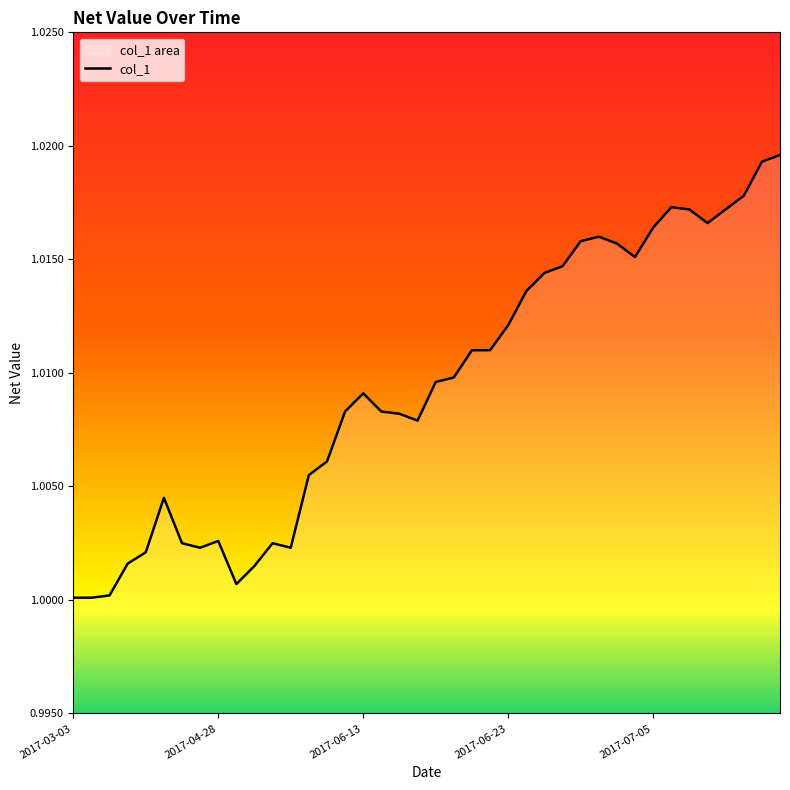

At which label is the value closest to 1?

2017-03-03